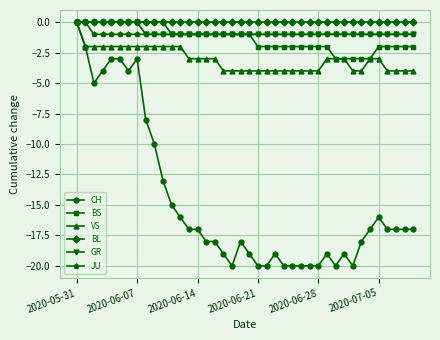

True or false: CH has more than 2 points higher than both neighbors.

True